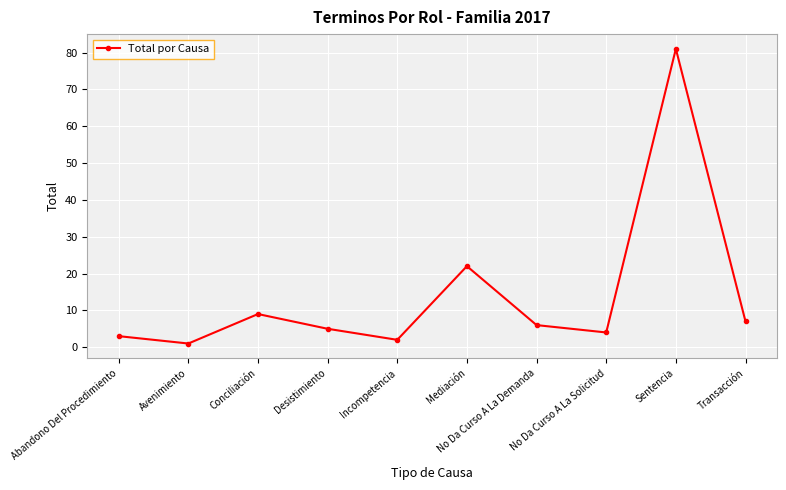

What is the change in value from Incompetencia to No Da Curso A La Demanda?

+4